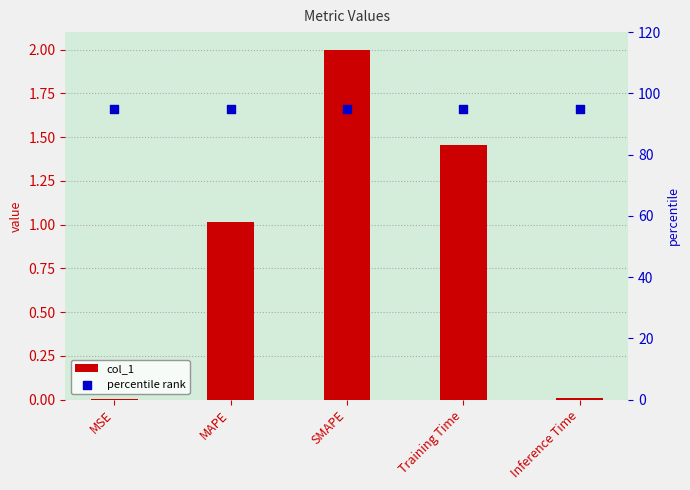

Is the value of percentile rank at MAPE greater than the value of col_1 at MSE?

Yes